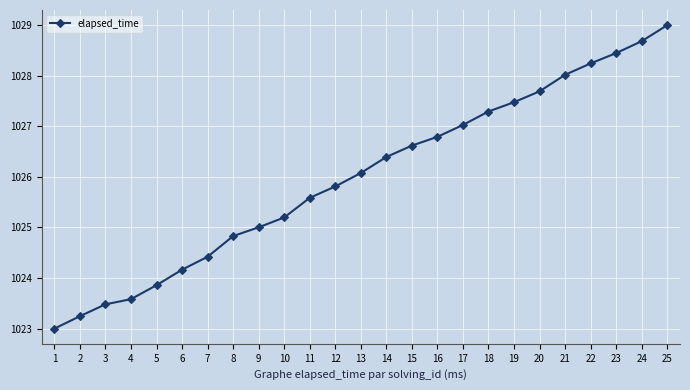

Reading right to left, extract all data points from this chart.

25=1029.0	24=1028.7	23=1028.4	22=1028.2	21=1028.0	20=1027.7	19=1027.5	18=1027.3	17=1027.0	16=1026.8	15=1026.6	14=1026.4	13=1026.1	12=1025.8	11=1025.6	10=1025.2	9=1025.0	8=1024.8	7=1024.4	6=1024.2	5=1023.9	4=1023.6	3=1023.5	2=1023.2	1=1023.0